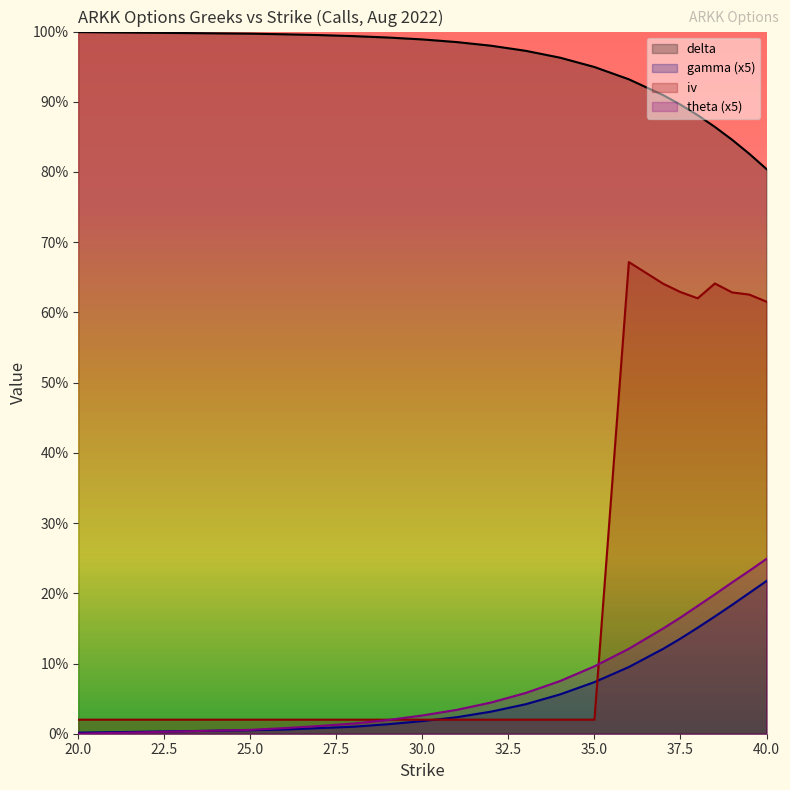

What is the label of the 12th point from the right?

32